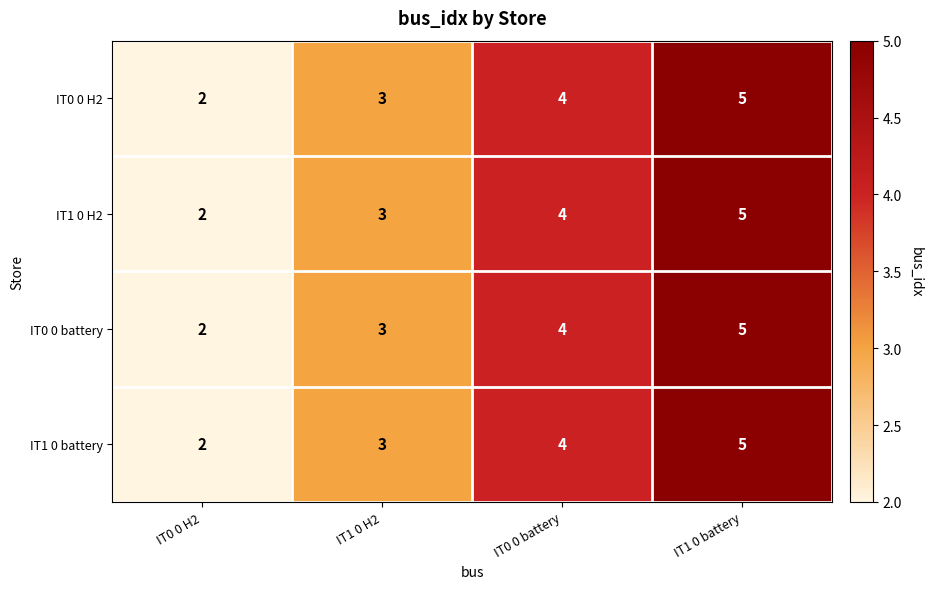

At which label is IT1 0 battery closest to 3?

IT1 0 H2